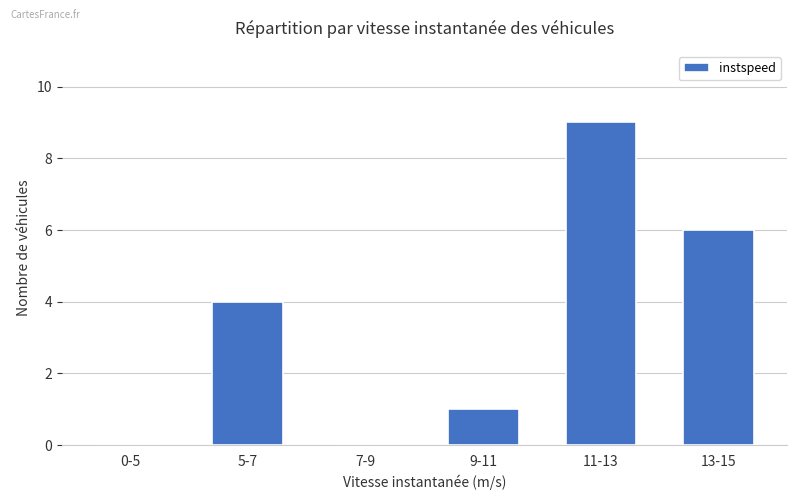

What is the sum of the values at 13-15 and 5-7?

10